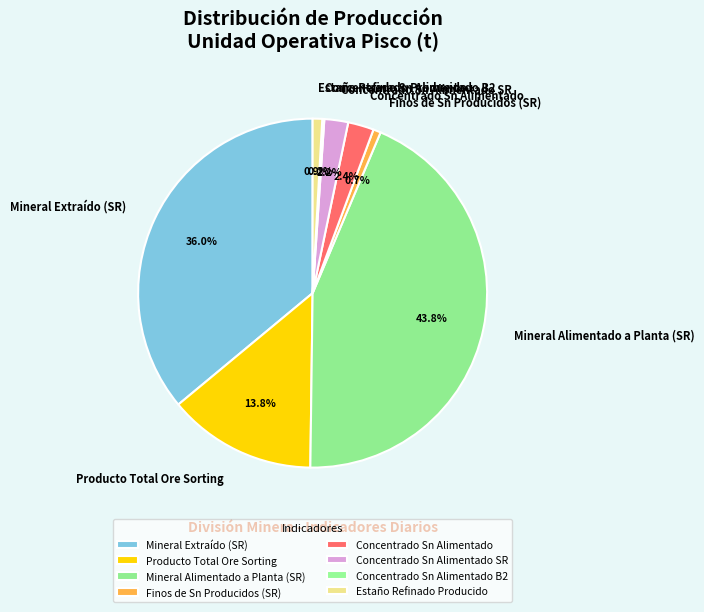

Is there a majority slice in this chart?

No